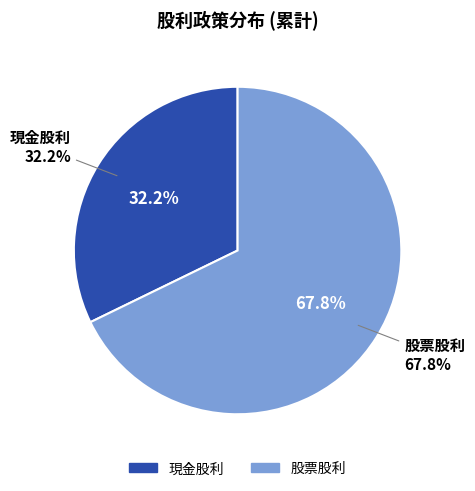

Do 現金股利 and 股票股利 together represent more than half of the pie?

Yes